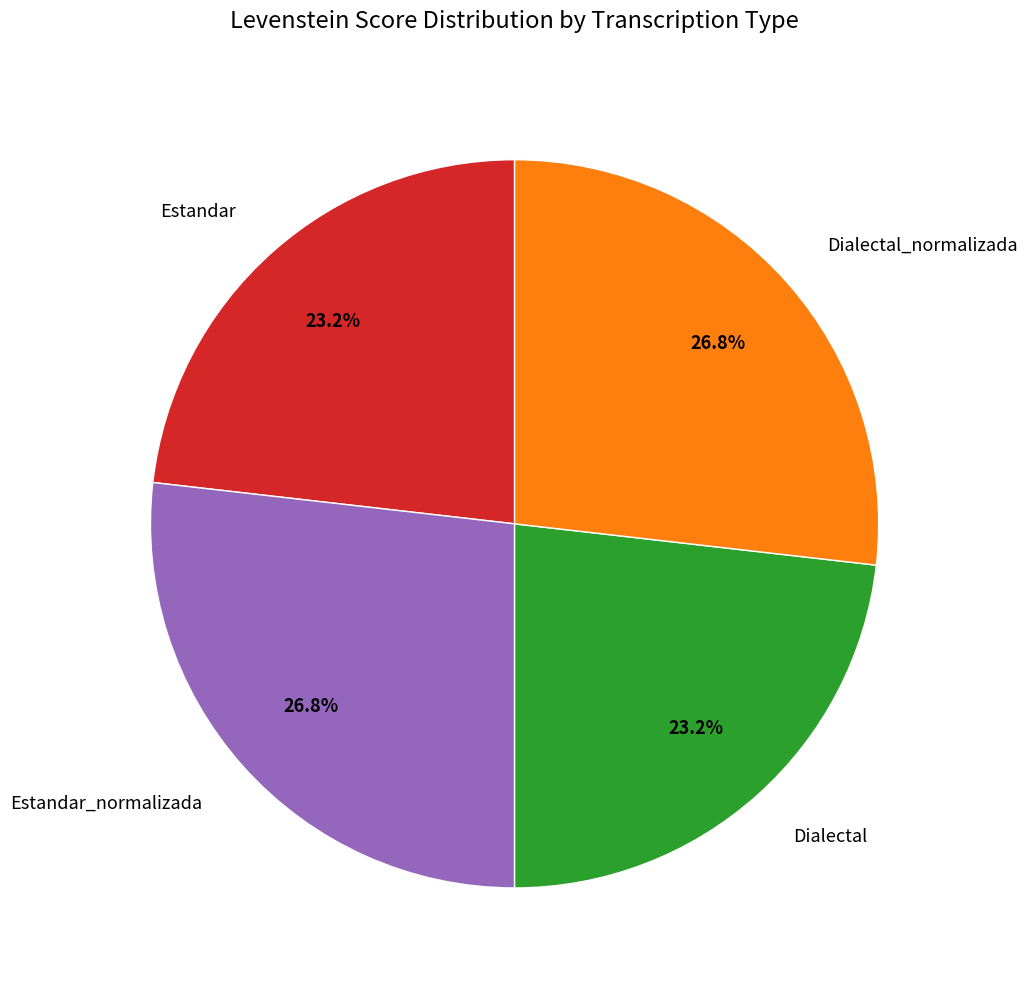

Is there any slice that represents more than half of the pie?

No